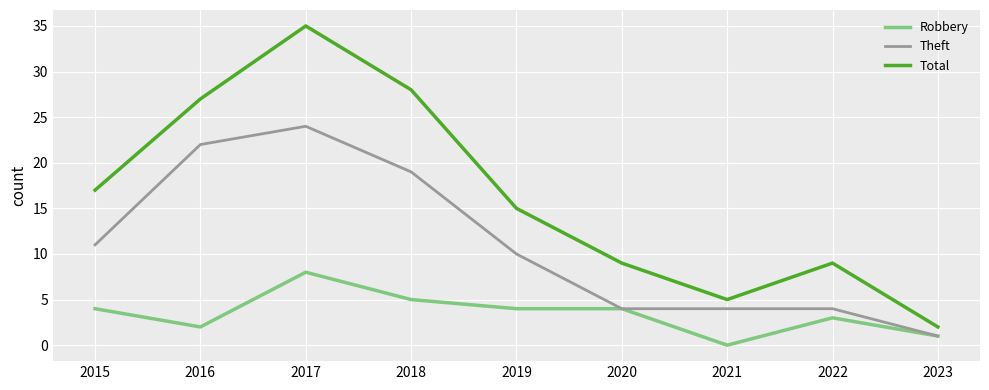

What is the sum of all Total values?

147